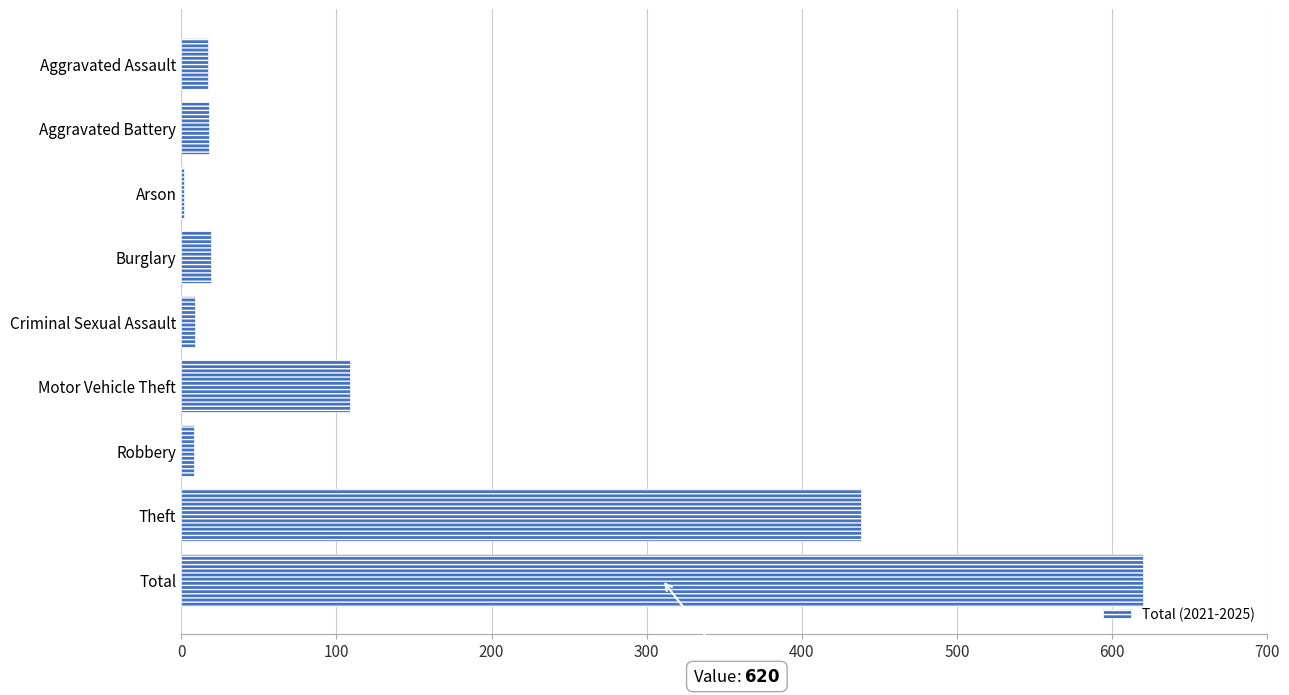

What is the ratio of the value at Theft to the value at Motor Vehicle Theft?

4.0